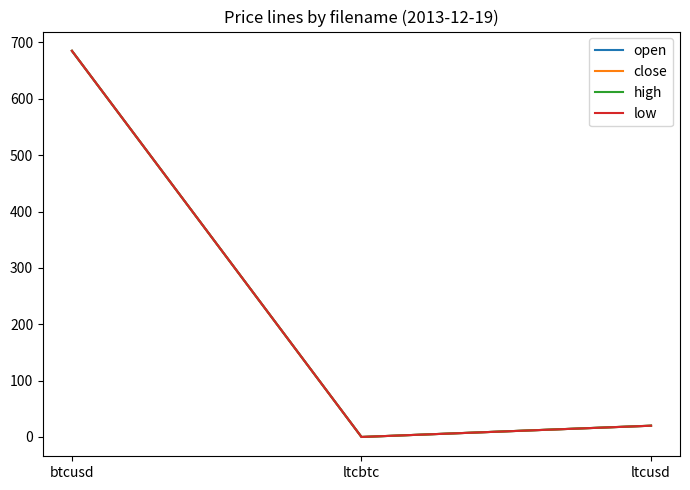

What is the average value of the low series?

235.0